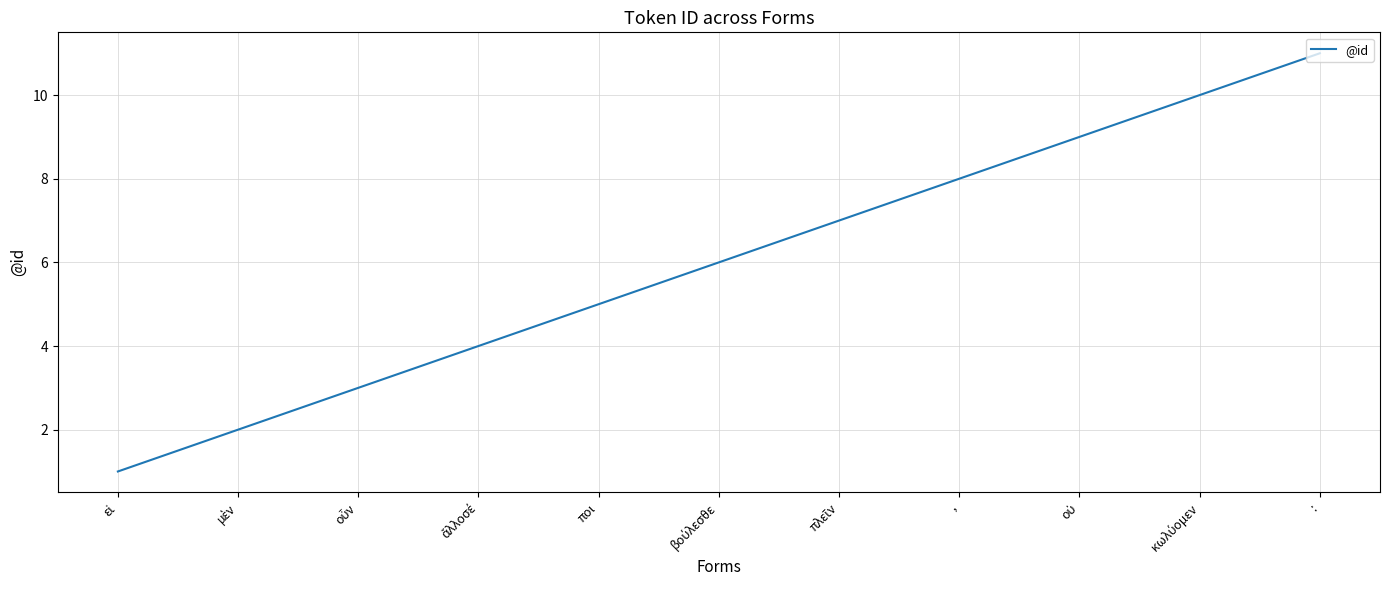

Read the value at ,.

8